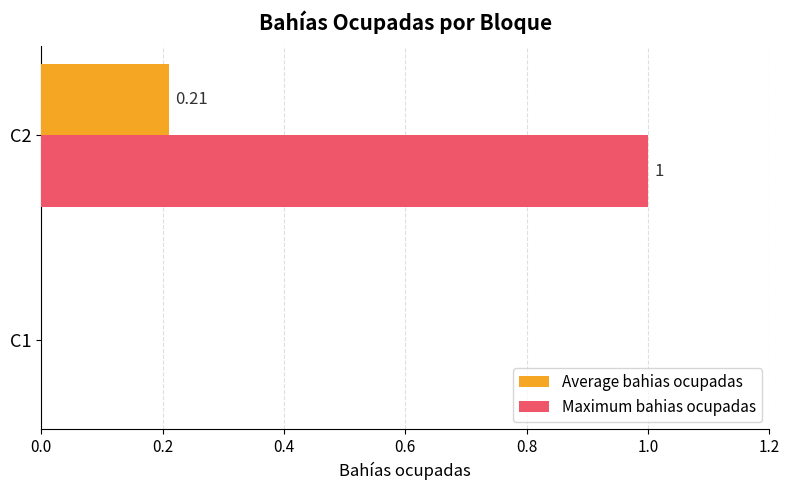

What are all the series names shown in the legend?

Average bahias ocupadas, Maximum bahias ocupadas